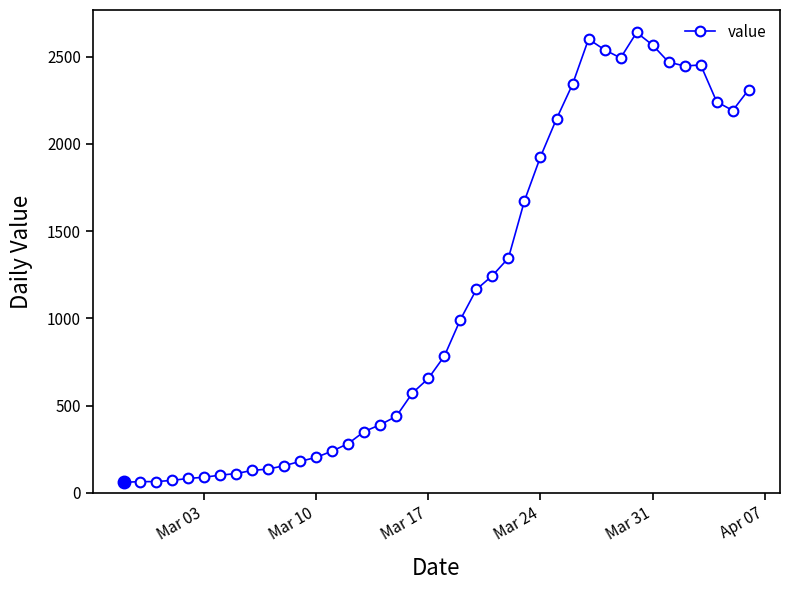

How many lines are shown in the chart?

1